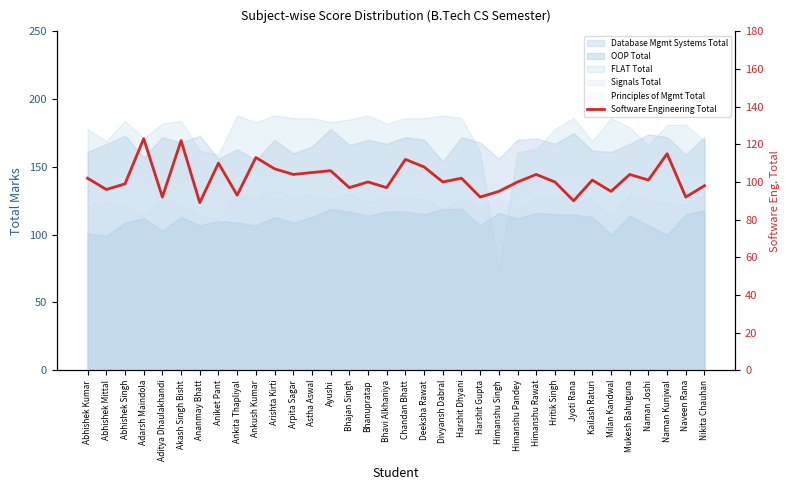

Rank the categories by value from highest to lowest.

Adarsh Maindola, Akash Singh Bisht, Naman Kunjwal, Ankush Kumar, Chandan Bhatt, Aniket Pant, Deeksha Rawat, Arishta Kirti, Ayushi, Astha Aswal, Arpita Sagar, Himanshu Rawat, Mukesh Bahuguna, Abhishek Kumar, Harshit Dhyani, Kailash Raturi, Naman Joshi, Bhanupratap, Divyansh Dabral, Himanshu Pandey, Hritik Singh, Abhishek Singh, Nikita Chauhan, Bhajan Singh, Bhavi Alkhaniya, Abhishek Mittal, Himanshu Singh, Milan Kandwal, Ankita Thapliyal, Aditya Dhaulakhandi, Harshit Gupta, Naveen Rana, Jyoti Rana, Ananmay Bhatt